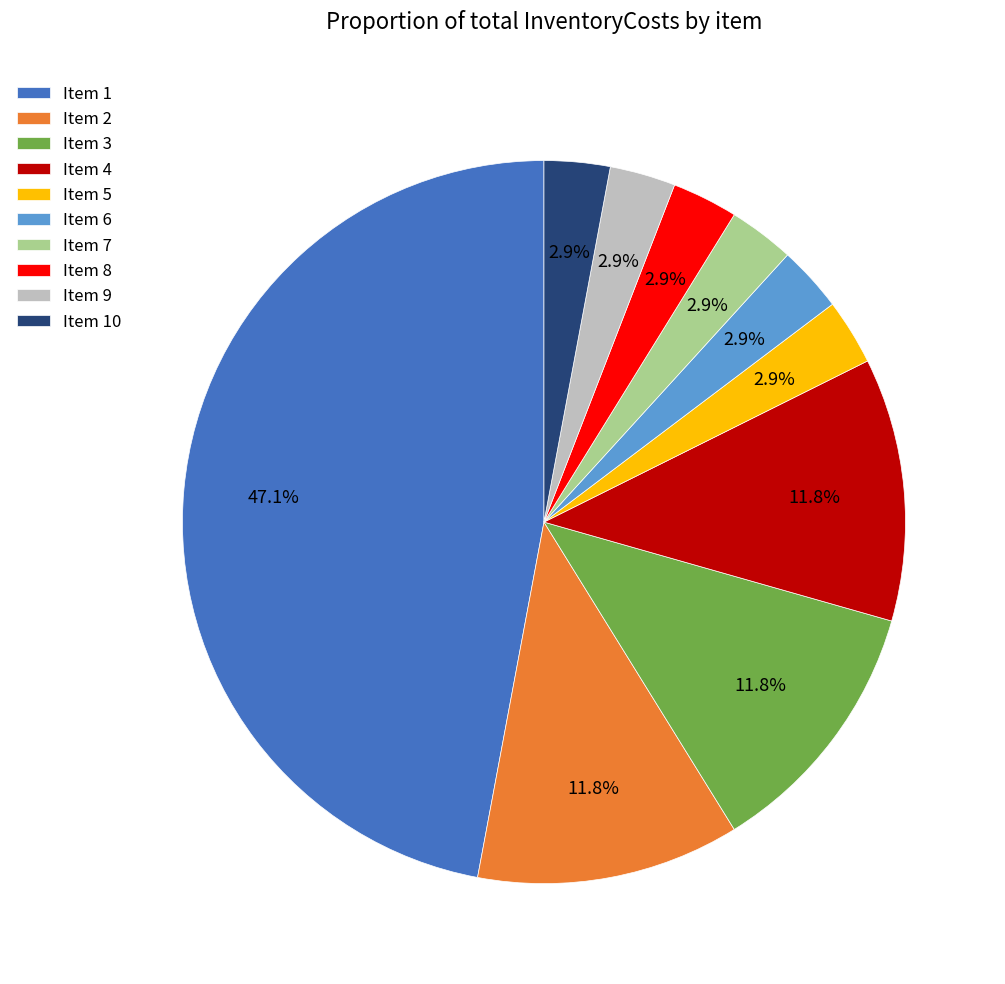

What percentage is NOT represented by Item 6?

97.1%